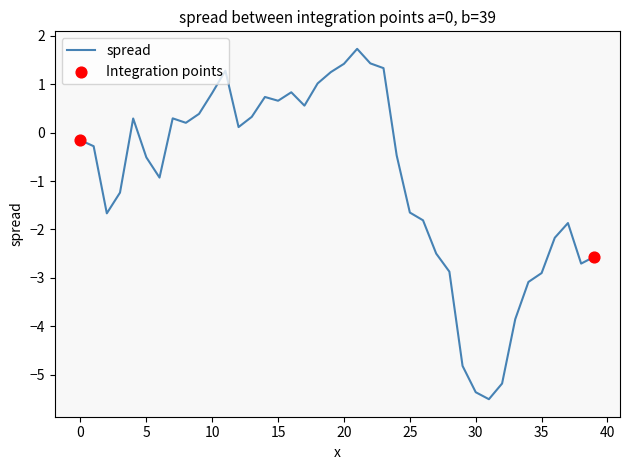

What is the smallest value displayed?

-5.5